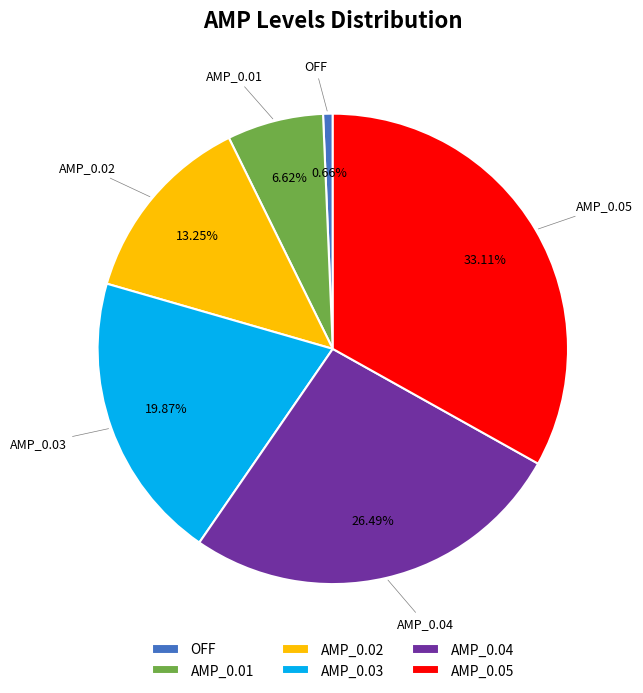

Between OFF and AMP_0.03, which is larger?

AMP_0.03